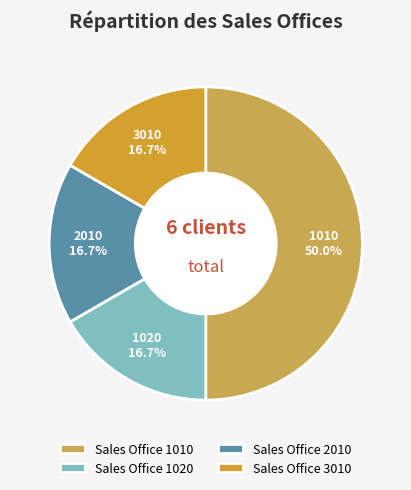

How many slices are in this pie chart?

4